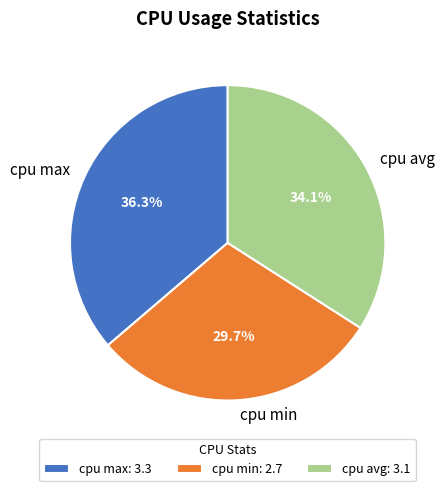

Is the sum of cpu min and cpu max greater than half?

Yes